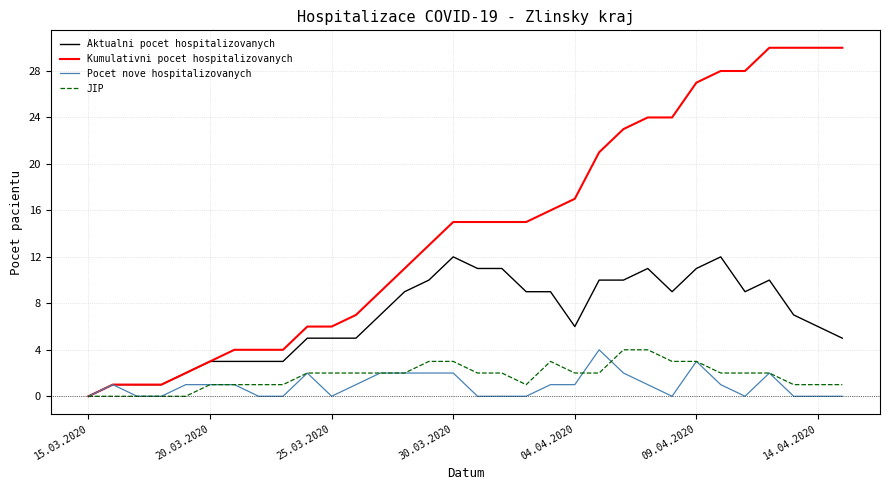

Which series has the widest spread of values?

Kumulativni pocet hospitalizovanych